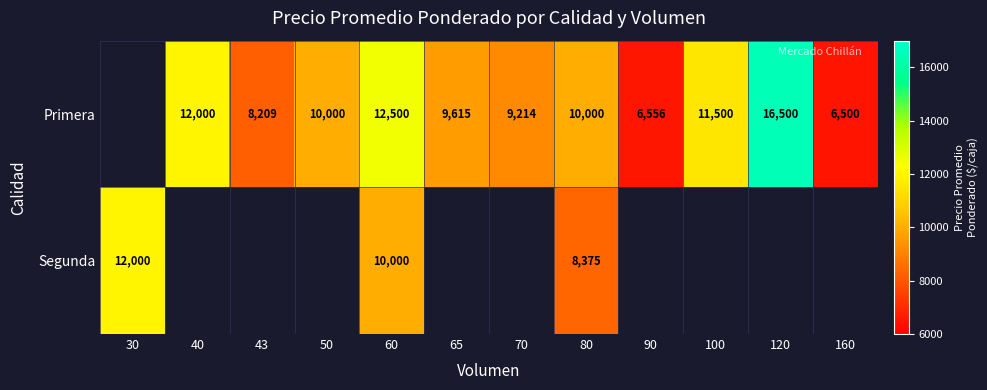

Is it true that Primera equals 6556 at 90?

True